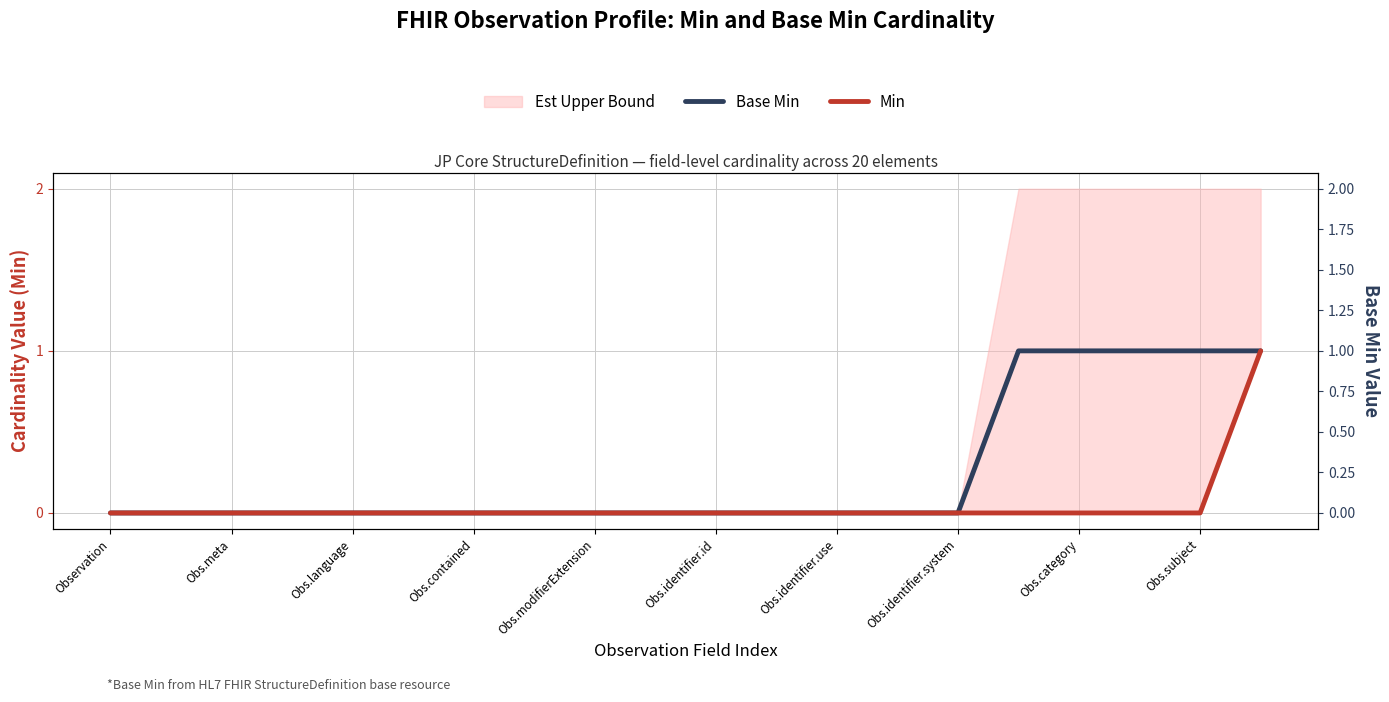

How many lines are shown in the chart?

2